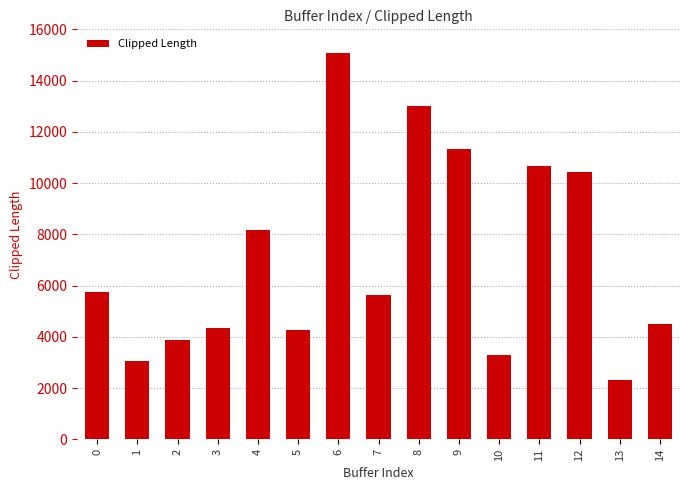

The value at 0 is 9758.3. True or false?

False